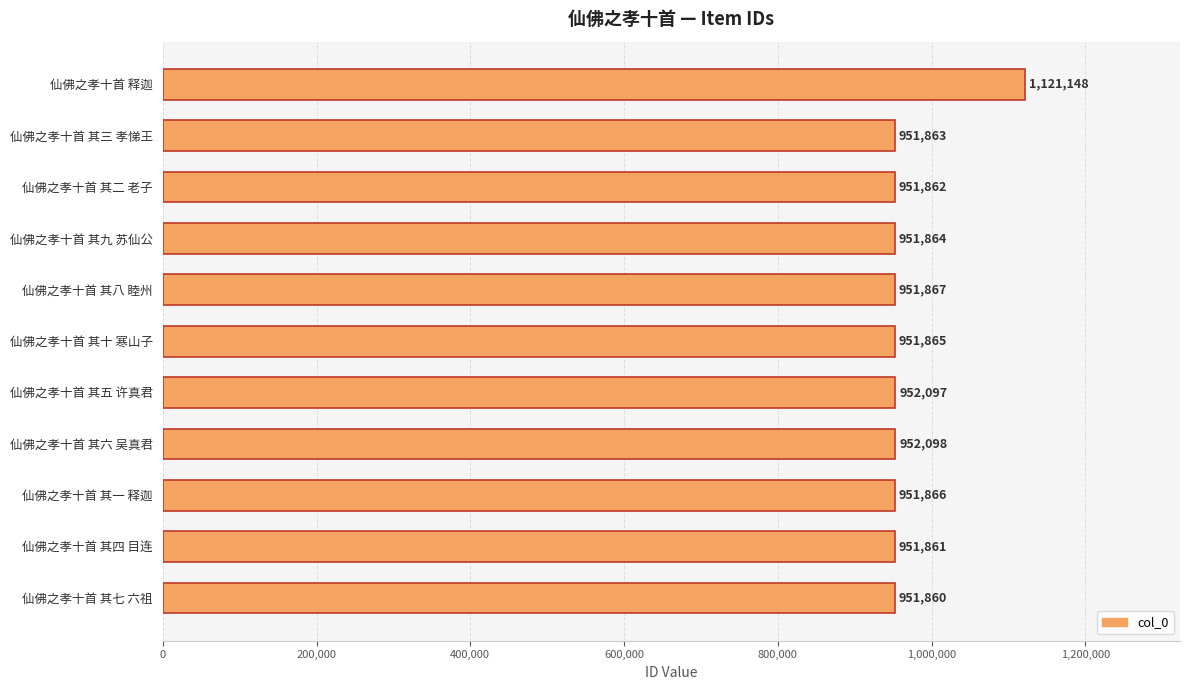

The chart shows a value of 951863 at 仙佛之孝十首 其三 孝悌王. True or false?

True